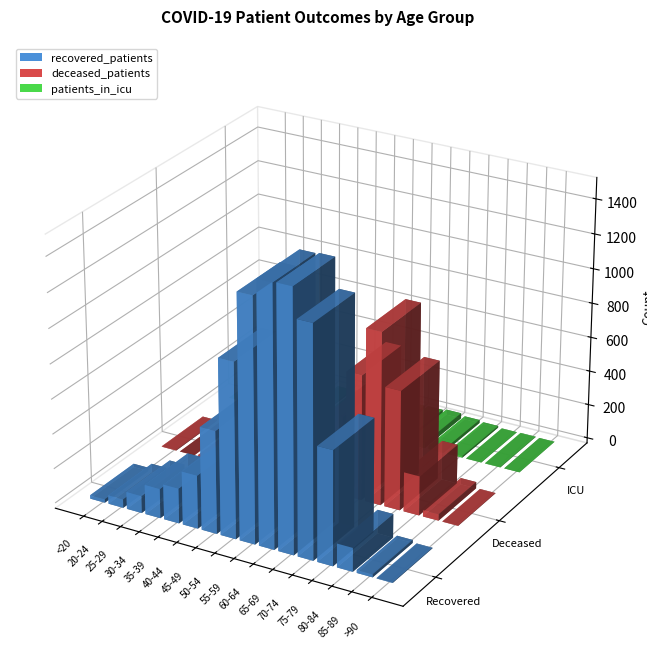

Which series has the largest range (max minus min)?

recovered_patients